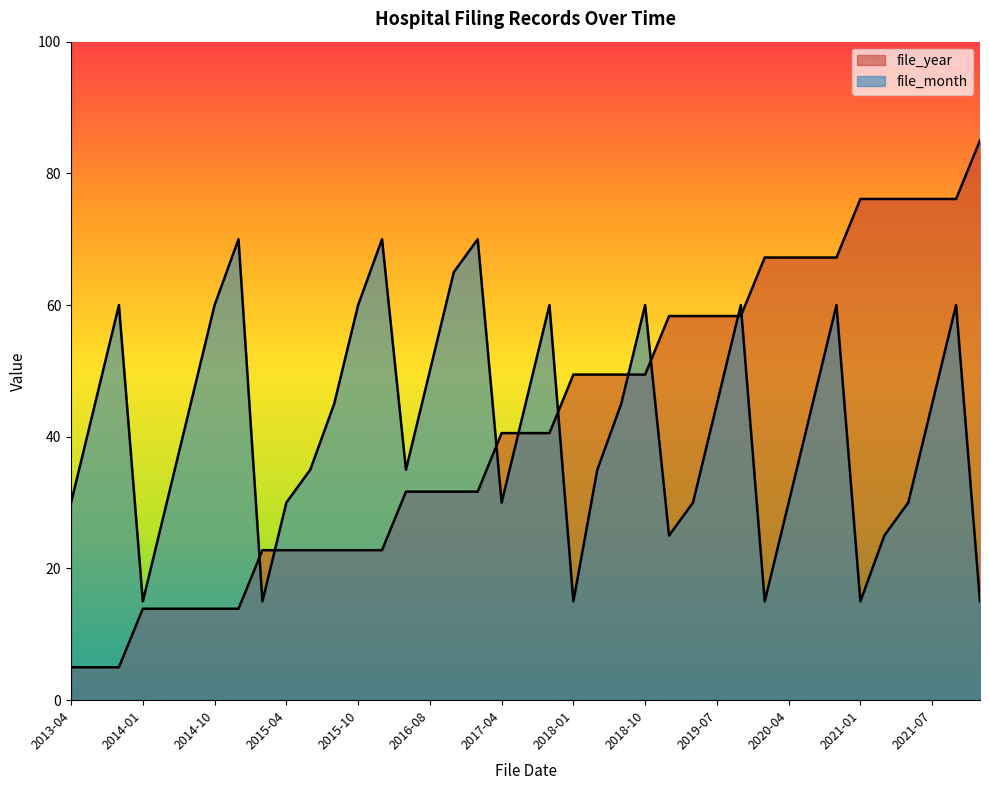

After their last crossing, which series has the higher values: file_year or file_month?

file_year